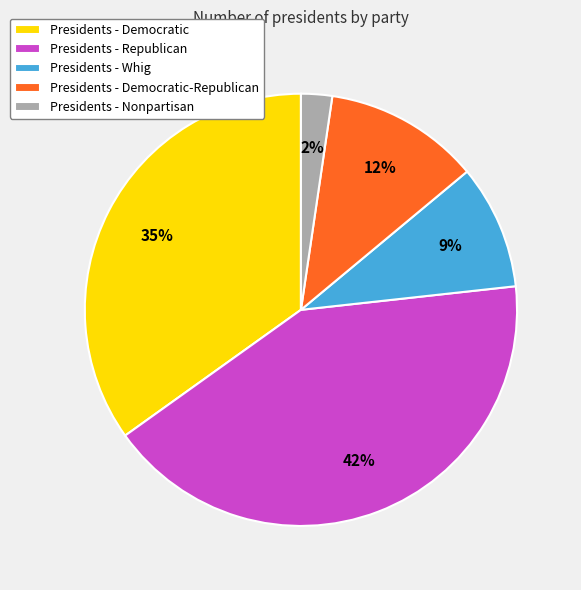

Do Presidents - Democratic and Presidents - Democratic-Republican together represent more than half of the pie?

No